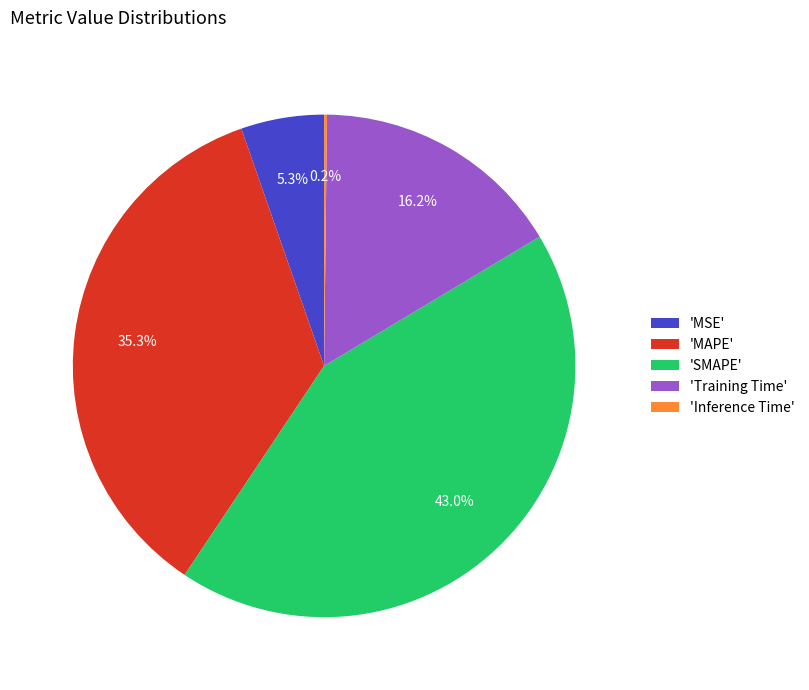

Which slice is the largest?

'SMAPE'